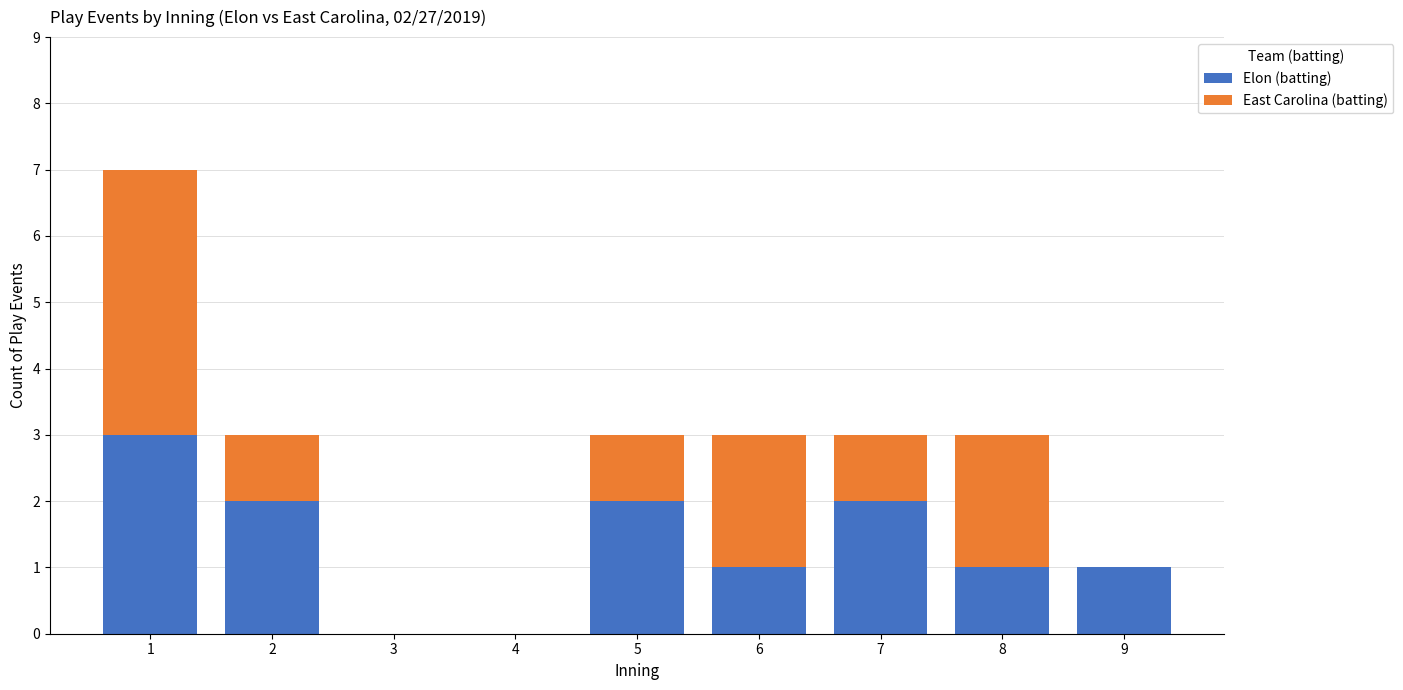

True or false: Elon (batting) has a value of 3 at 1.

True